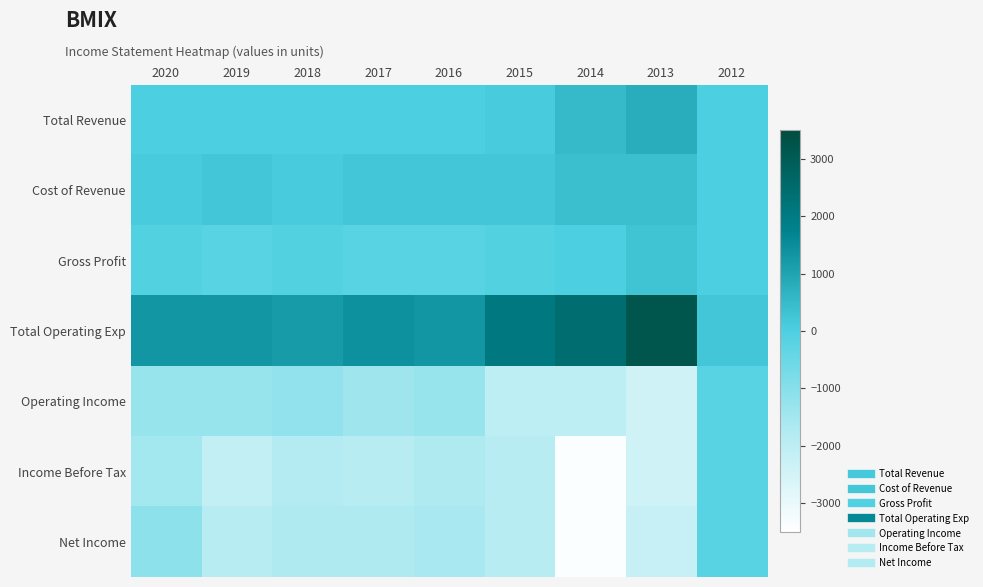

At 2018, list the series in order from largest to smallest.

Total Operating Exp, Cost of Revenue, Total Revenue, Gross Profit, Operating Income, Net Income, Income Before Tax